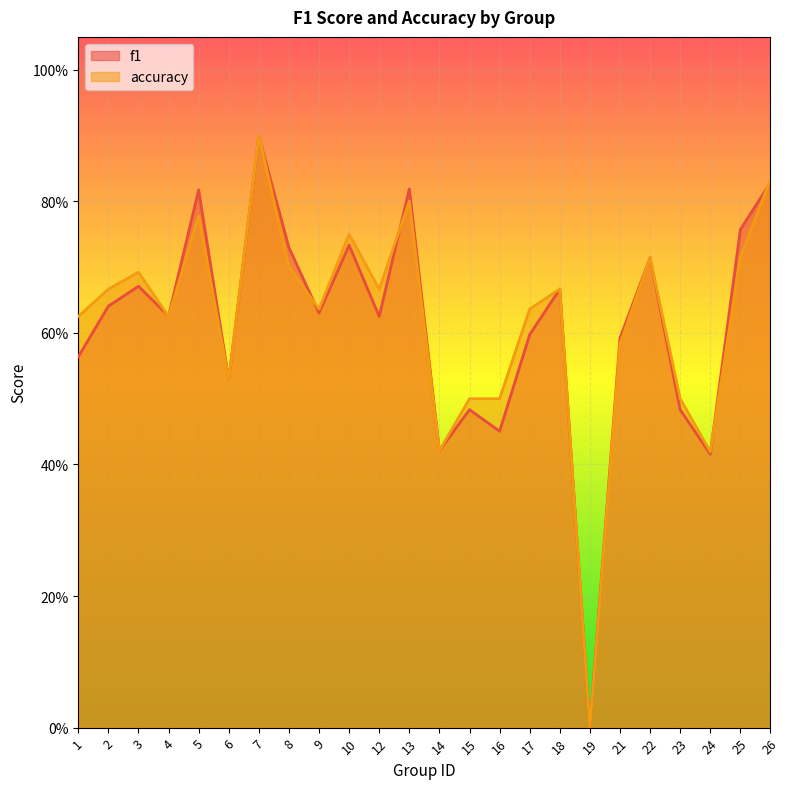

List the series in order of their peak value, highest first.

accuracy, f1